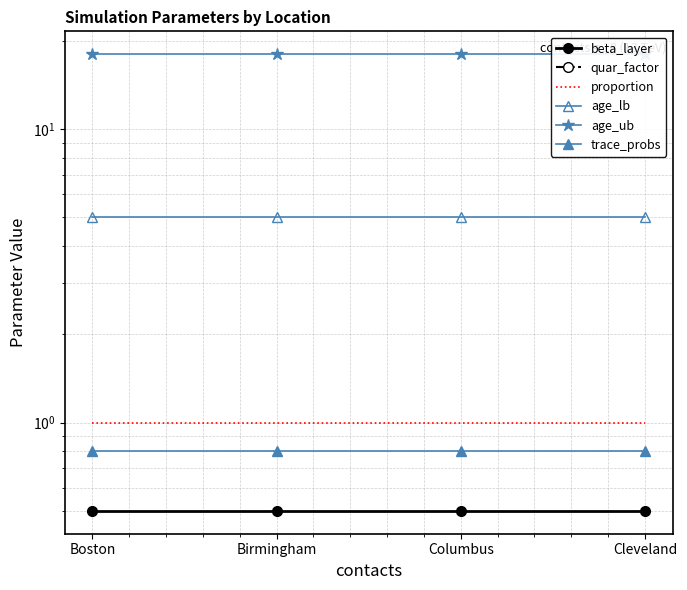

Is the value of age_lb at Boston greater than the value of age_ub at Boston?

No